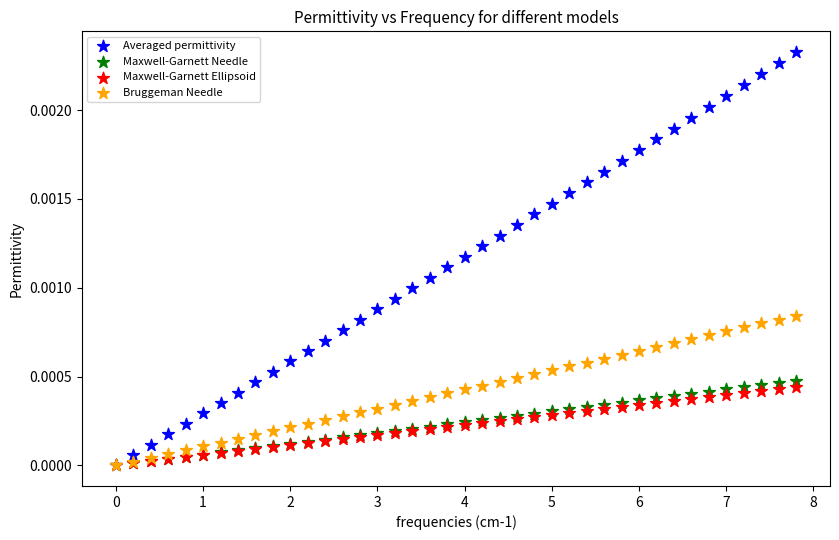

What are all the series names shown in the legend?

Averaged permittivity, Maxwell-Garnett Needle, Maxwell-Garnett Ellipsoid, Bruggeman Needle